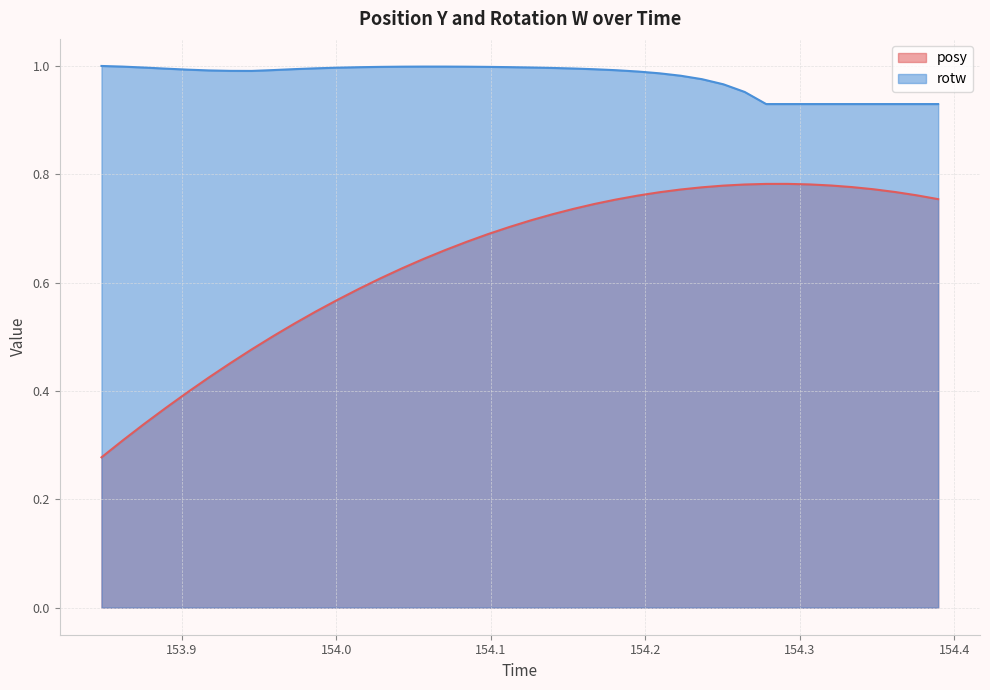

List the series in order of their overall mean, highest first.

rotw, posy